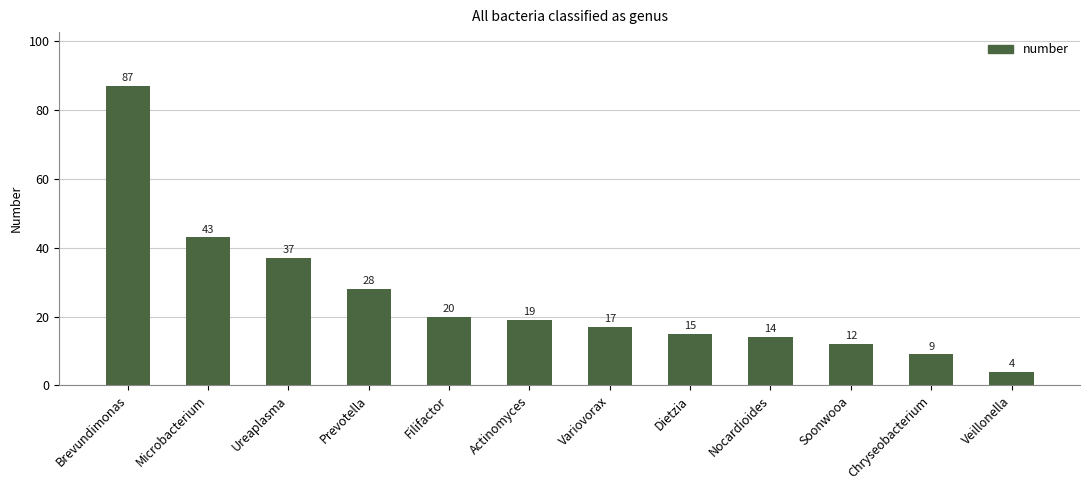

Which has a higher value, Filifactor or Prevotella?

Prevotella